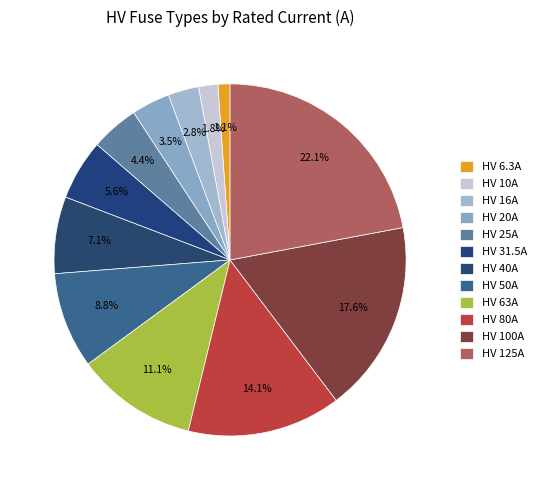

How many slices are in this pie chart?

12